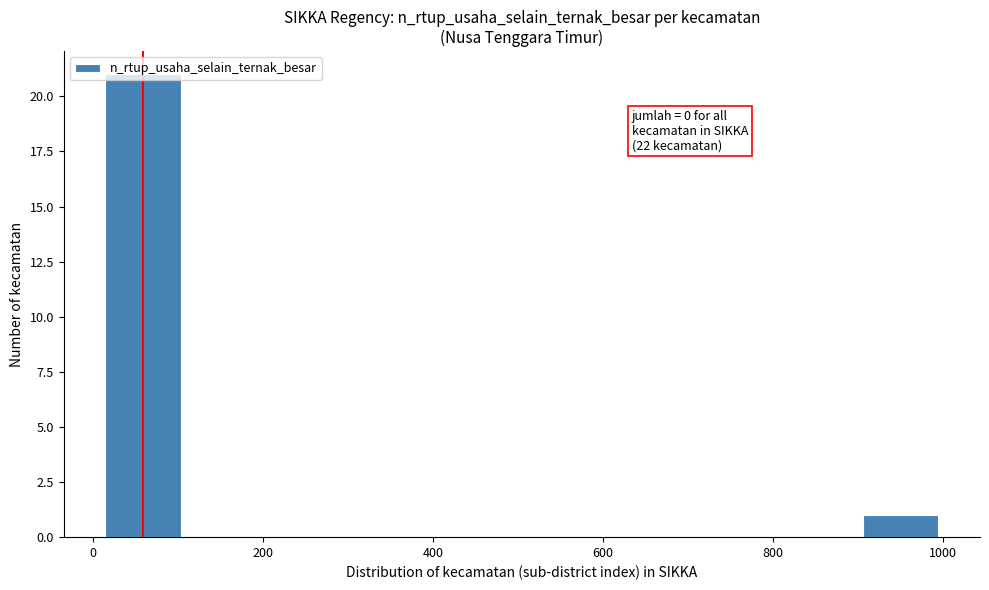

Over which range of the x-axis is the bar tallest?

20 to 100